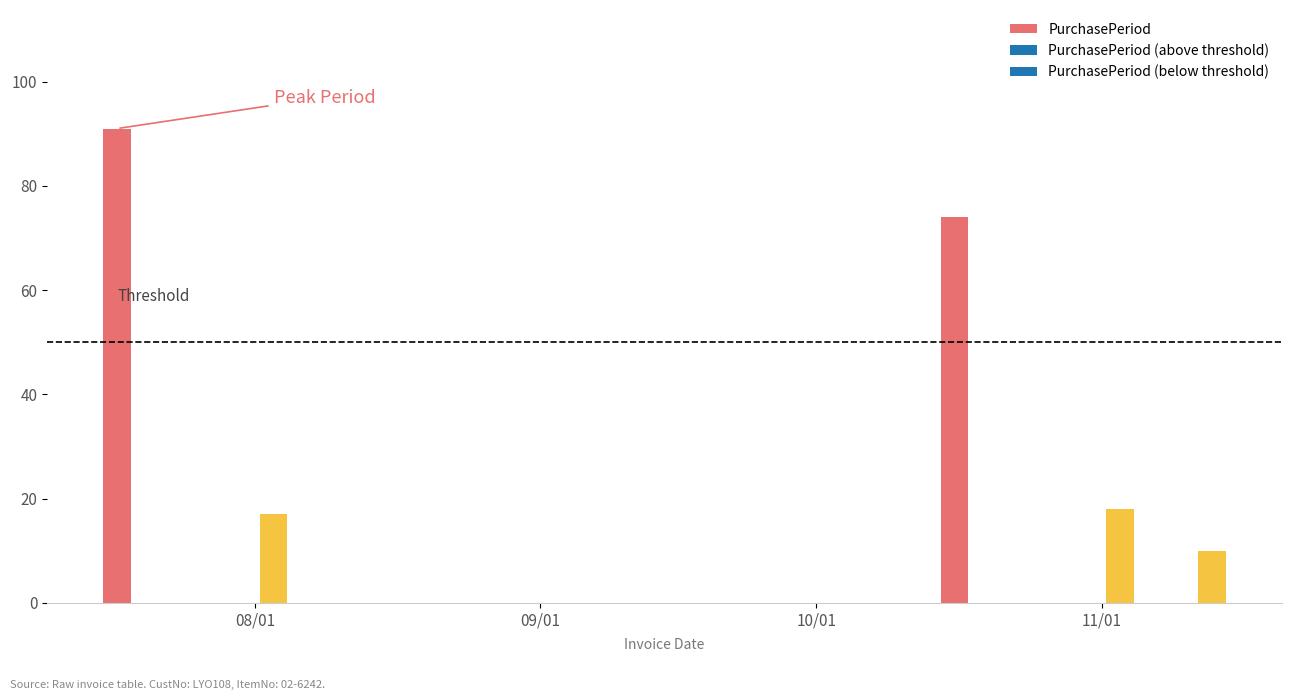

At which label is the value closest to 50?

2017-10-16